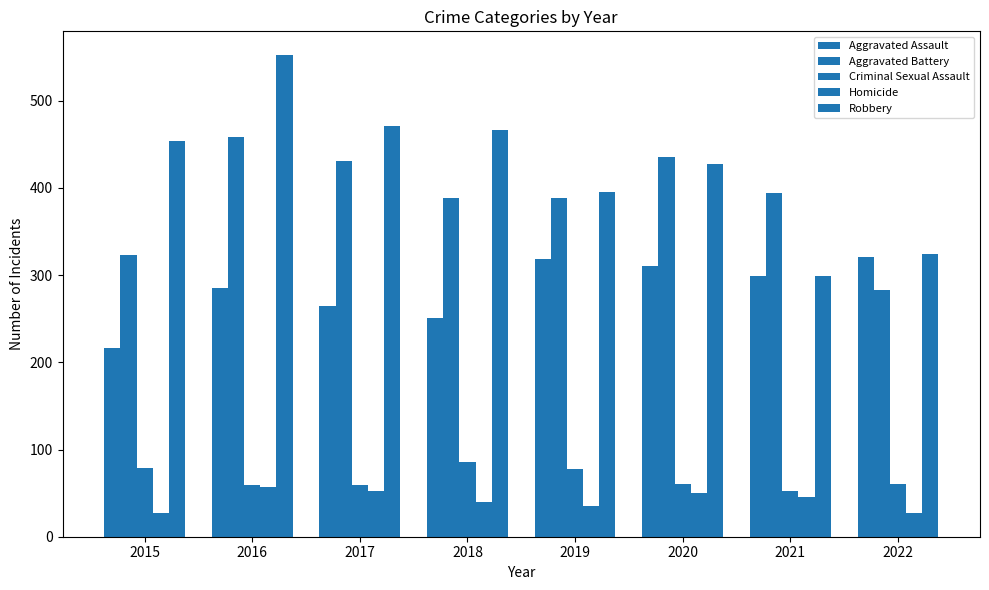

How many data points does each series have?

8